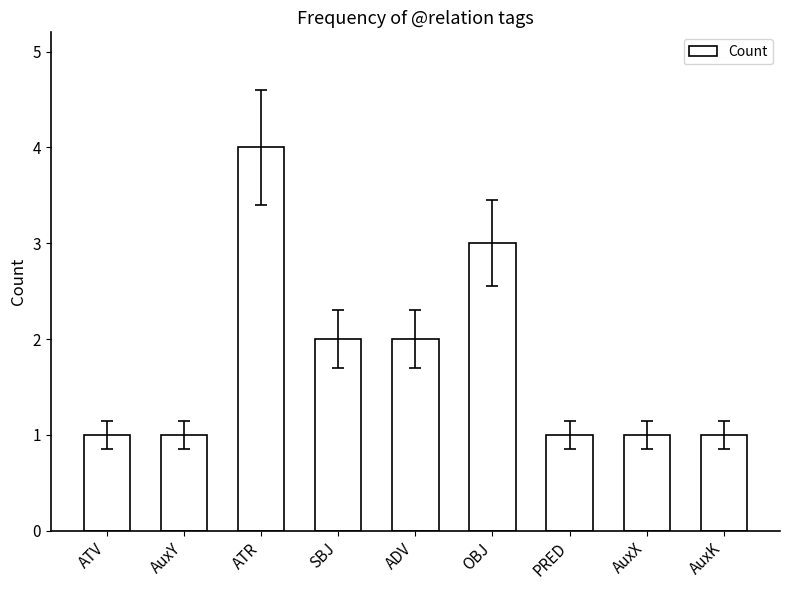

The chart shows a value of 2 at AuxK. True or false?

False